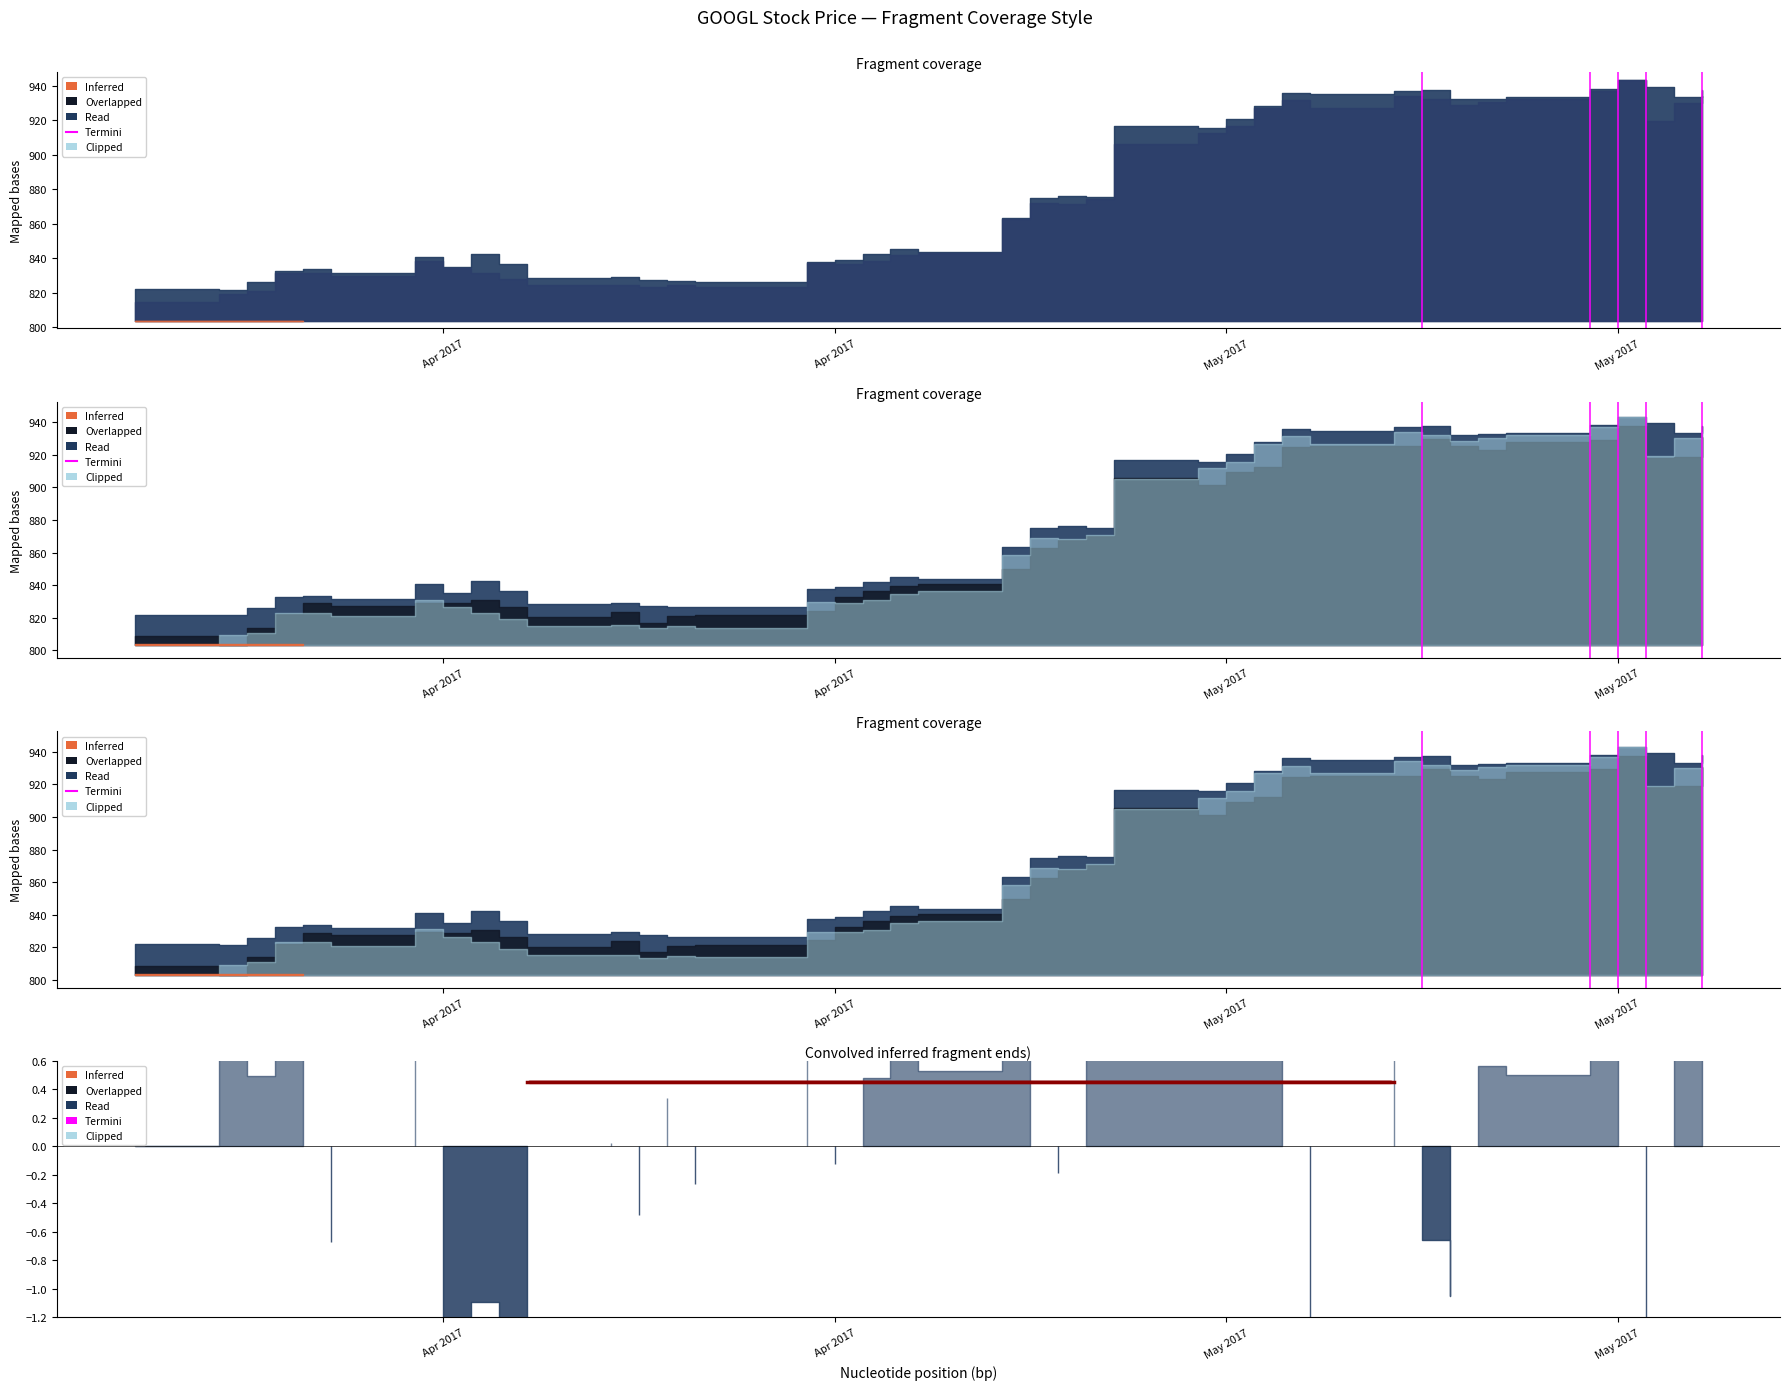

Between May 2017 and May 2017, which is larger?

May 2017